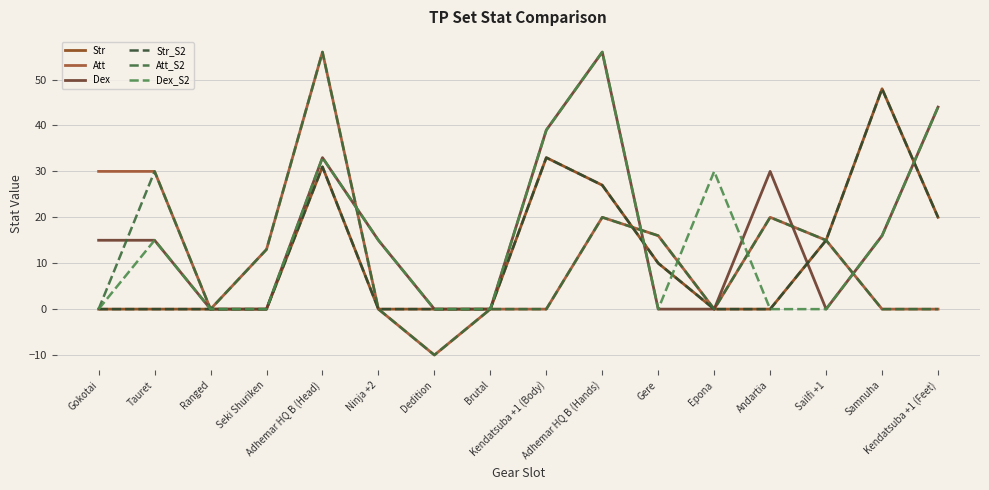

Is this an area chart (filled region under the line)?

No